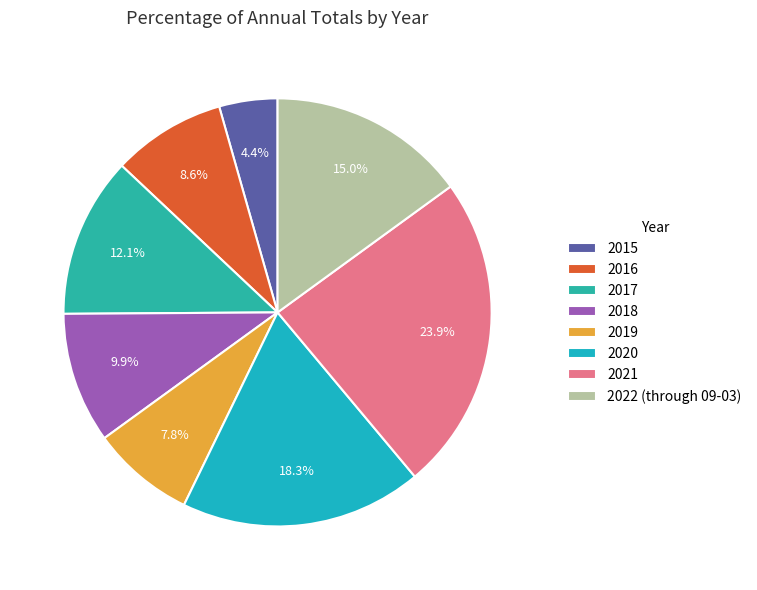

Is it true that 2016 is 9% of the pie?

True